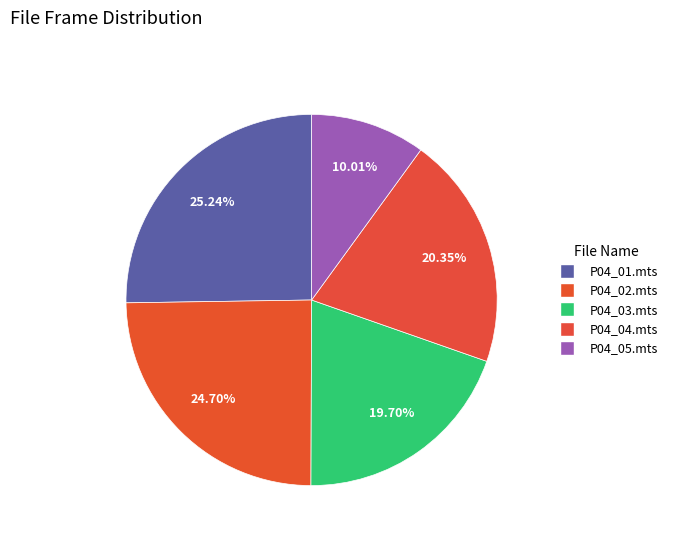

Count the number of slices in the pie.

5